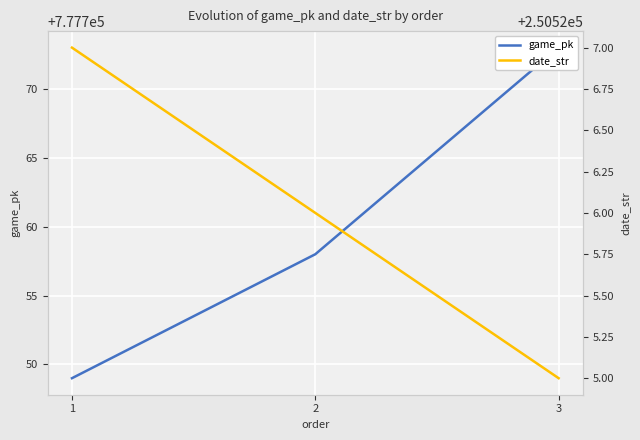

The date_str series shows 250526 at 2. True or false?

True